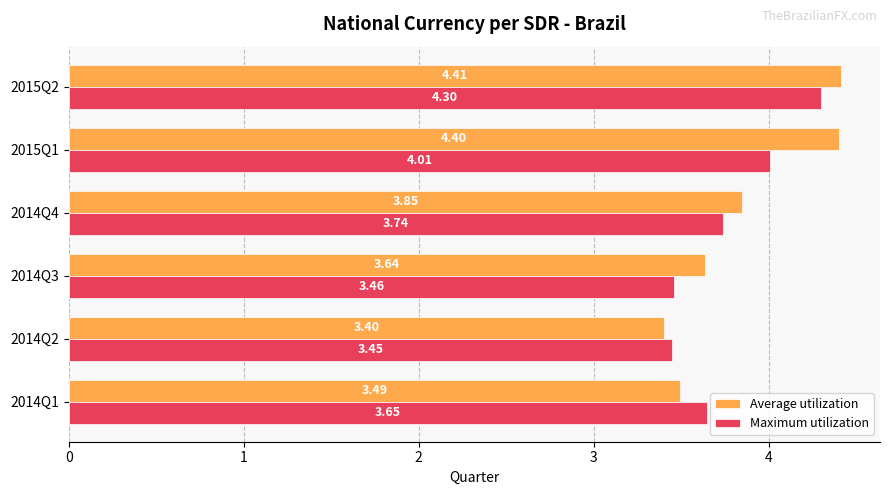

What is the difference between the maximum and minimum values in the Maximum utilization series?

0.9